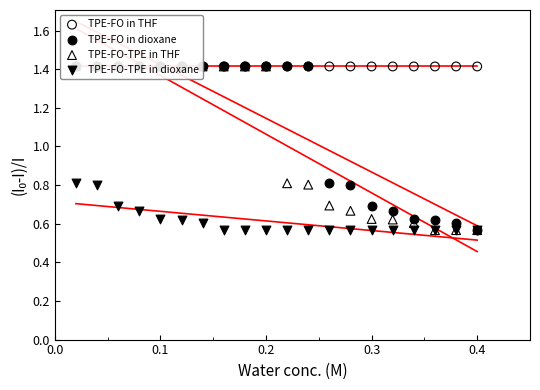

At how many categories does at least one series exceed 1?

20